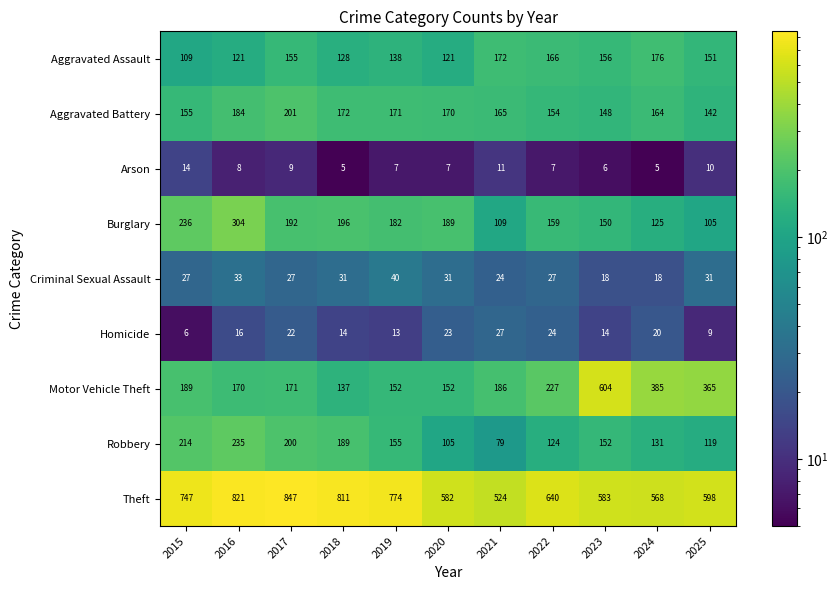

Which series has the widest spread of values?

Motor Vehicle Theft